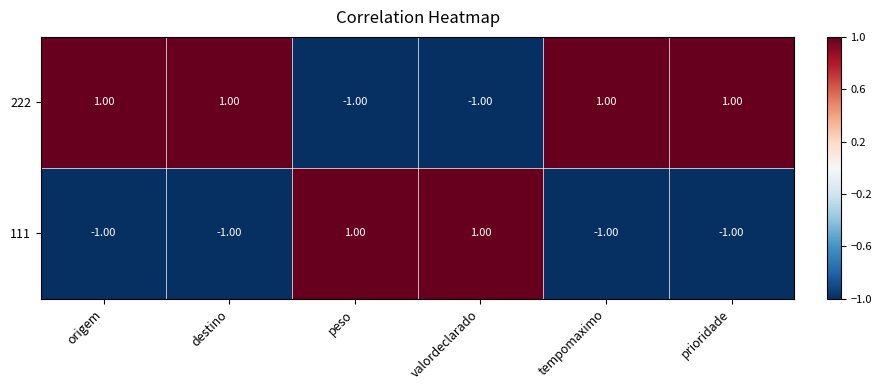

At how many categories does at least one series exceed 0?

6